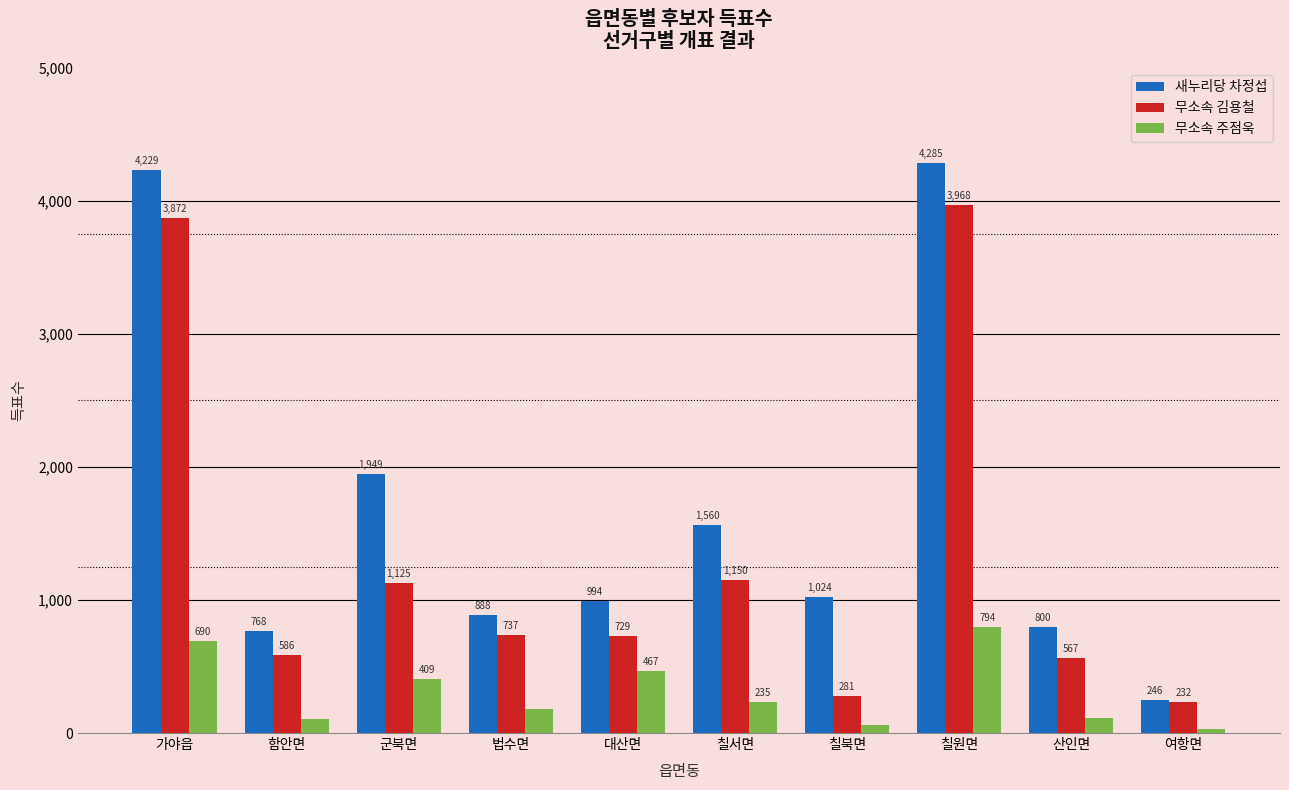

What is the total value across all series at 칠원면?

9047